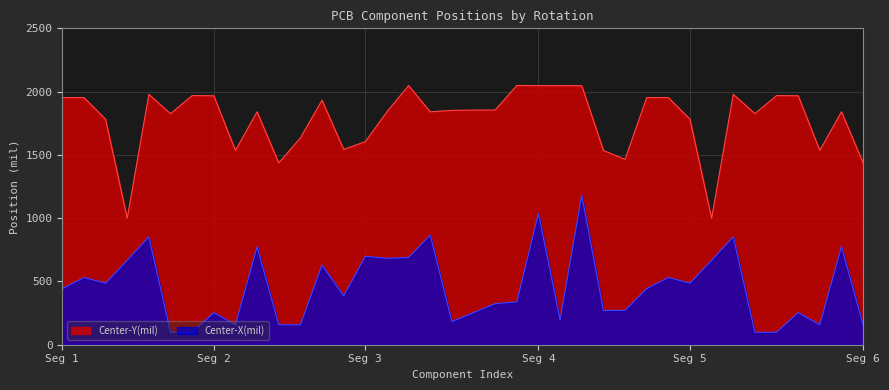

Which series has the largest total across all categories?

Center-Y(mil)